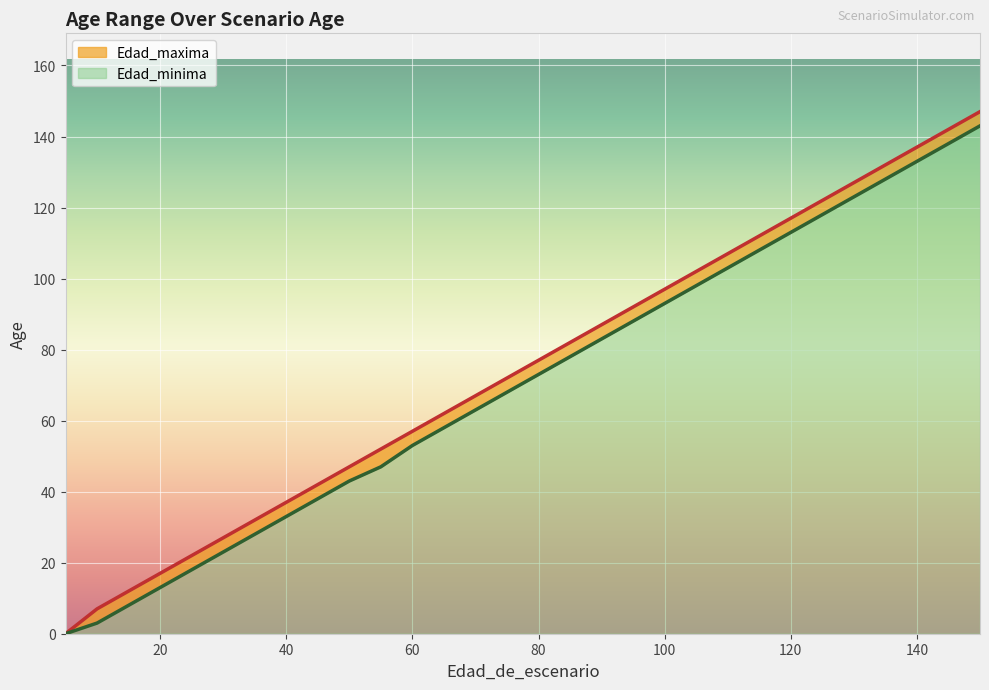

Does the chart display data point markers on the line(s)?

No